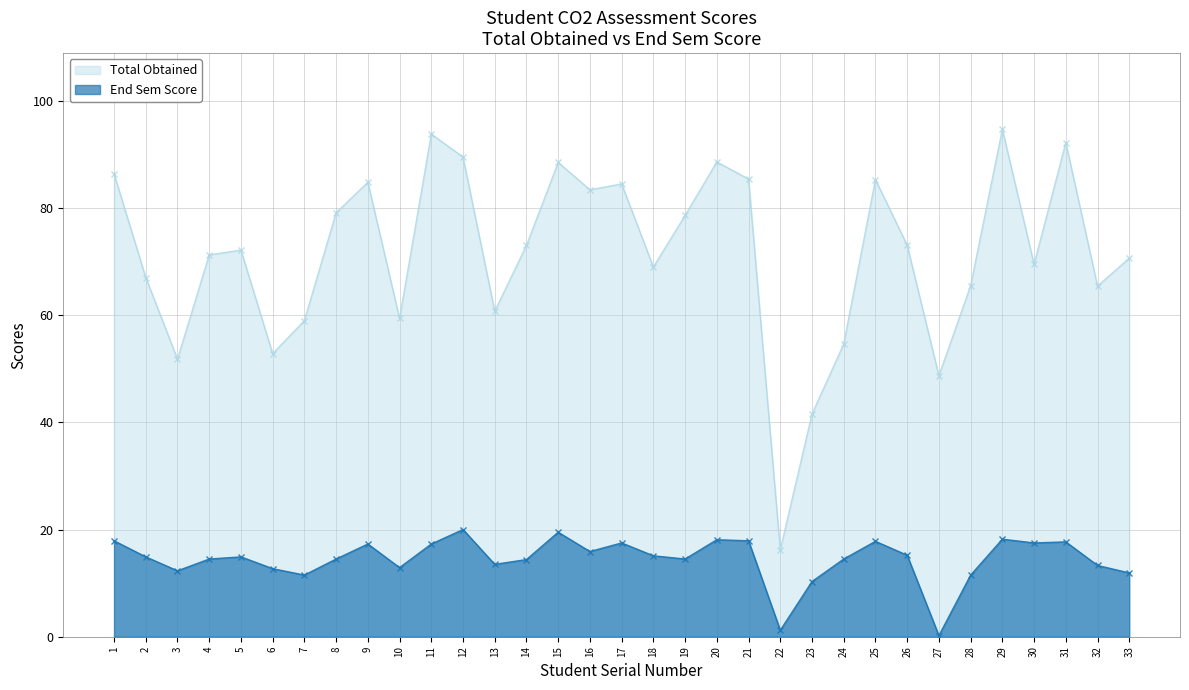

How many data points does each series have?

33